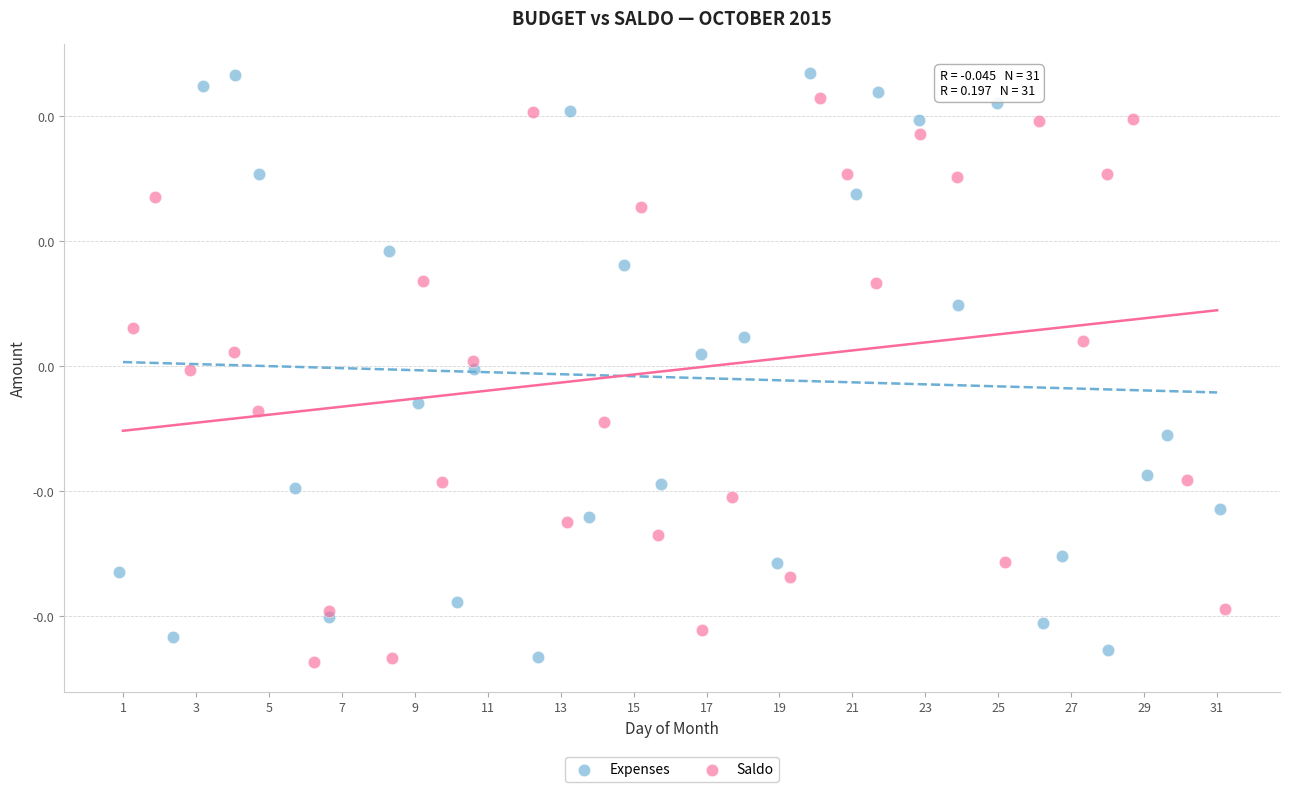

What are all the series names shown in the legend?

Expenses, Saldo